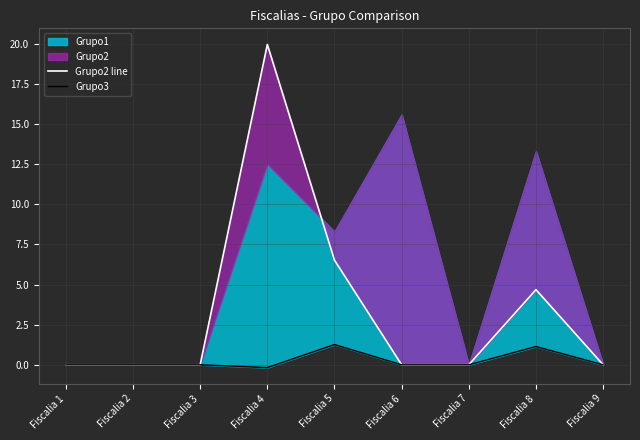

In Grupo3, how many points are lower than both neighbors (excluding endpoints)?

1